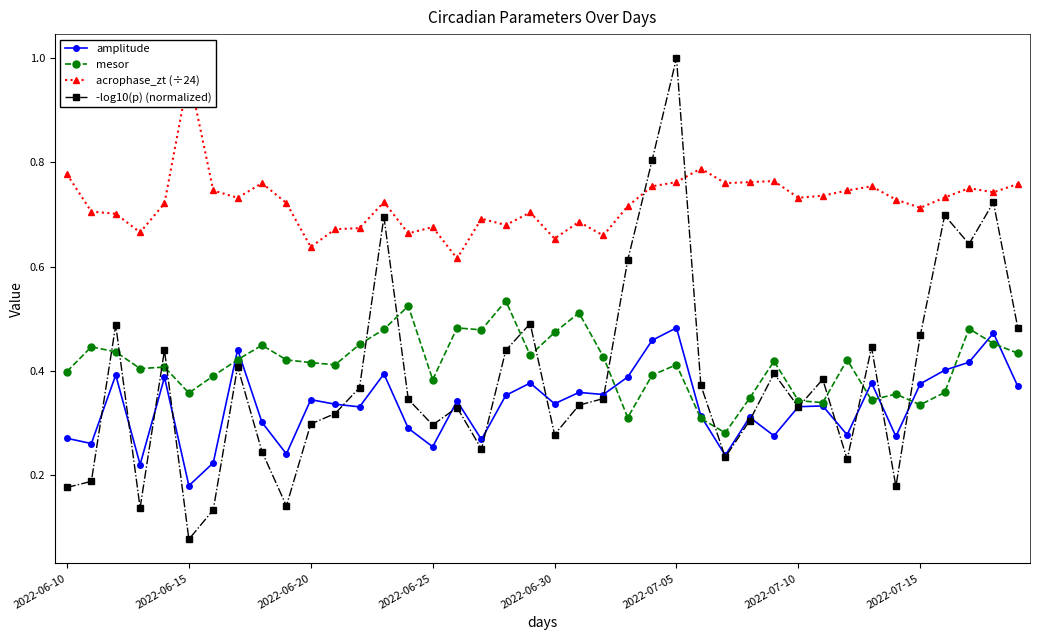

What is the minimum value shown in the chart?

0.1